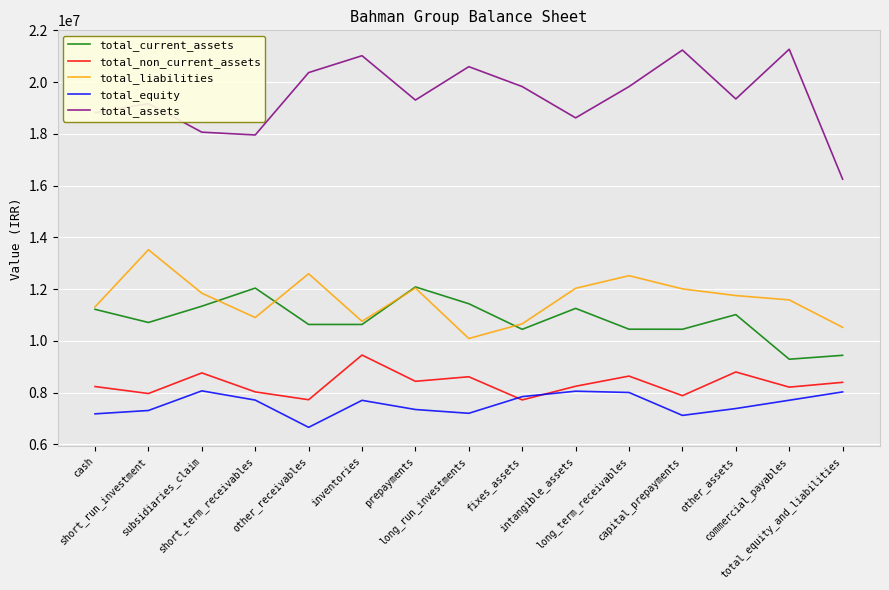

What is the minimum value for total_equity?

6657216.9